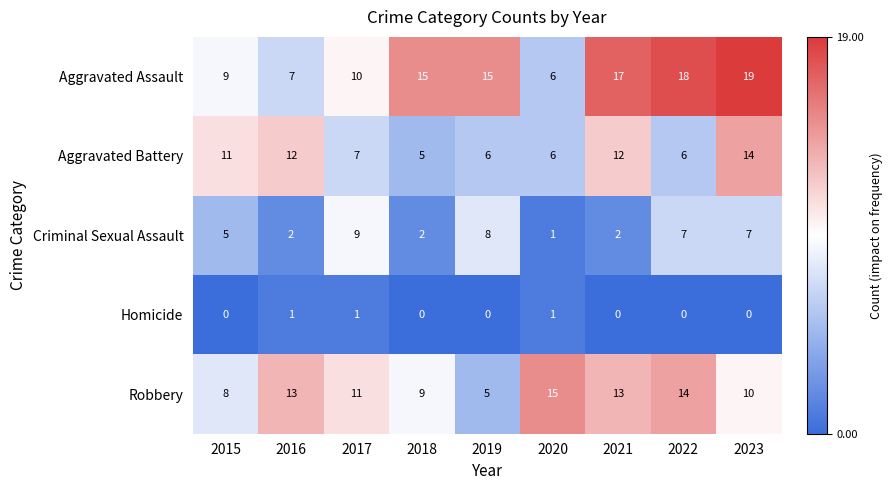

At which category does the chart reach its peak across all series?

2023